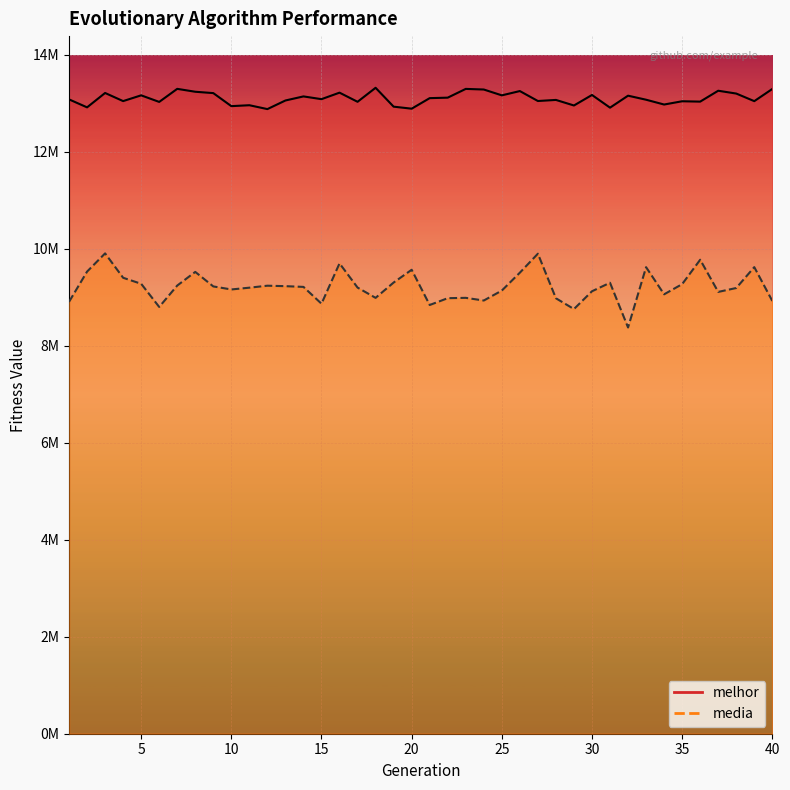

What is the value of the media point at the 32nd from the left?

8374291.5